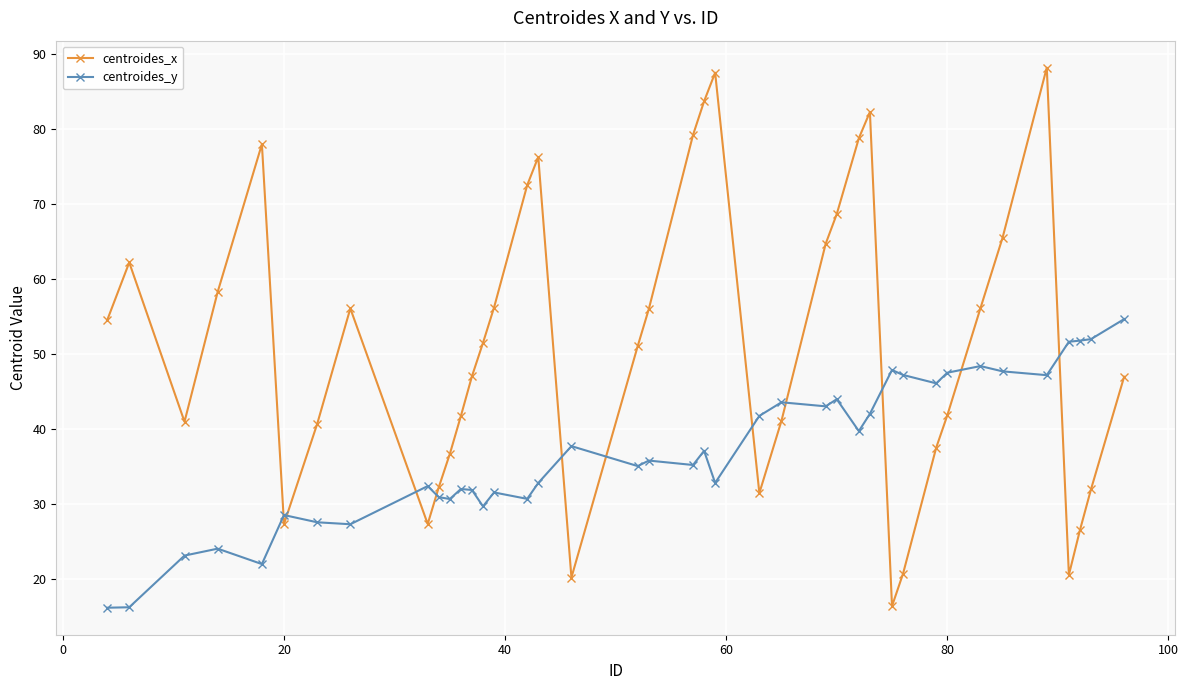

List the series in order of their peak value, lowest first.

centroides_y, centroides_x